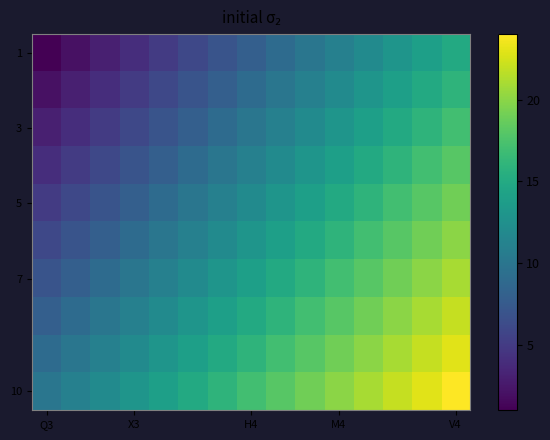

At how many categories does at least one series exceed 22?

2